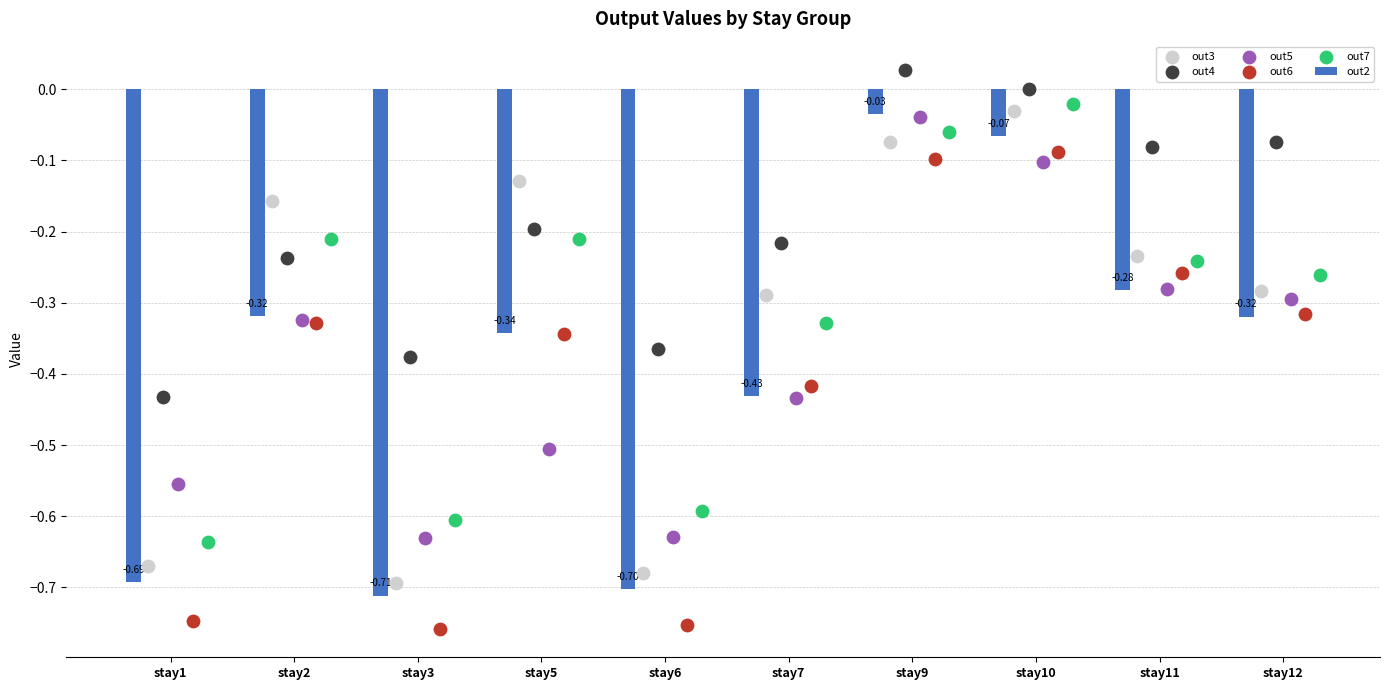

Which series contains the highest Y value?

out4